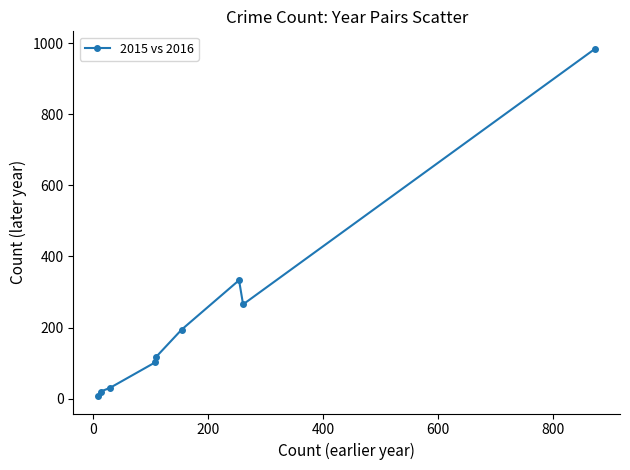

Reading left to right, extract all data points from this chart.

7	20	30	102	118	194	333	265	984